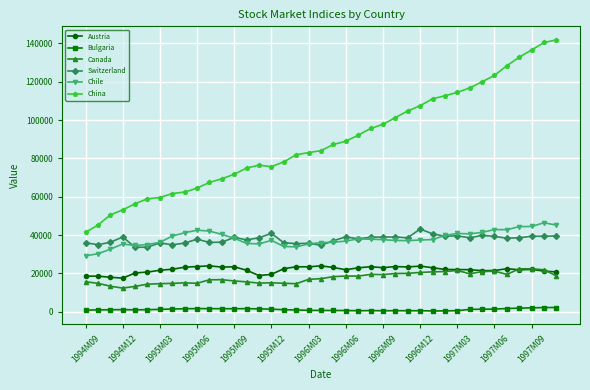

At how many categories does at least one series exceed 5287?

39